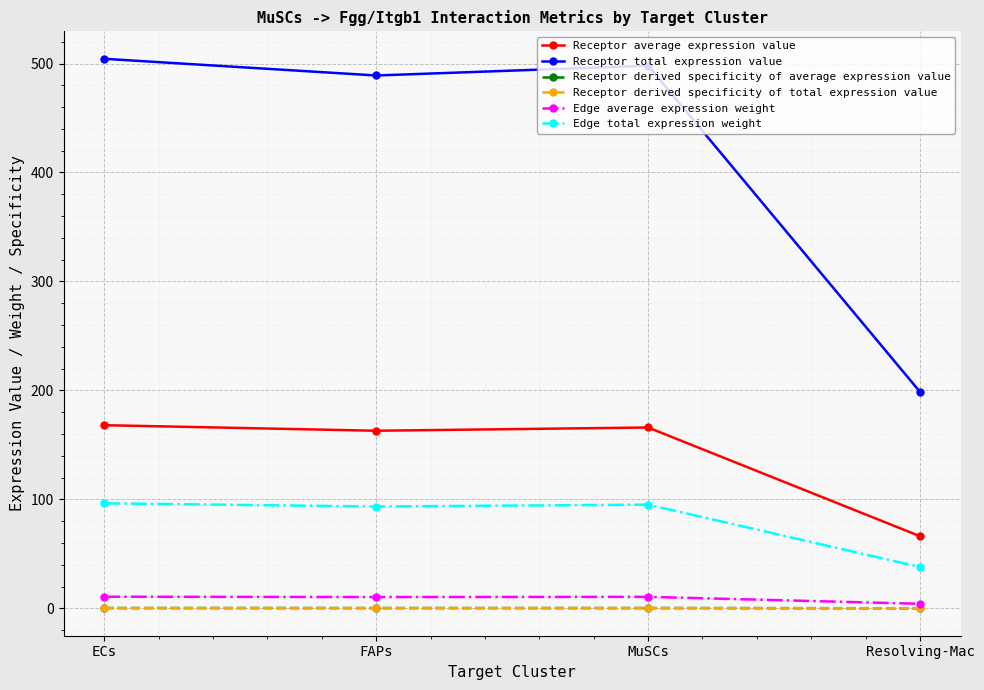

What is the sum of the Receptor derived specificity of average expression value values at ECs and MuSCs?

0.6